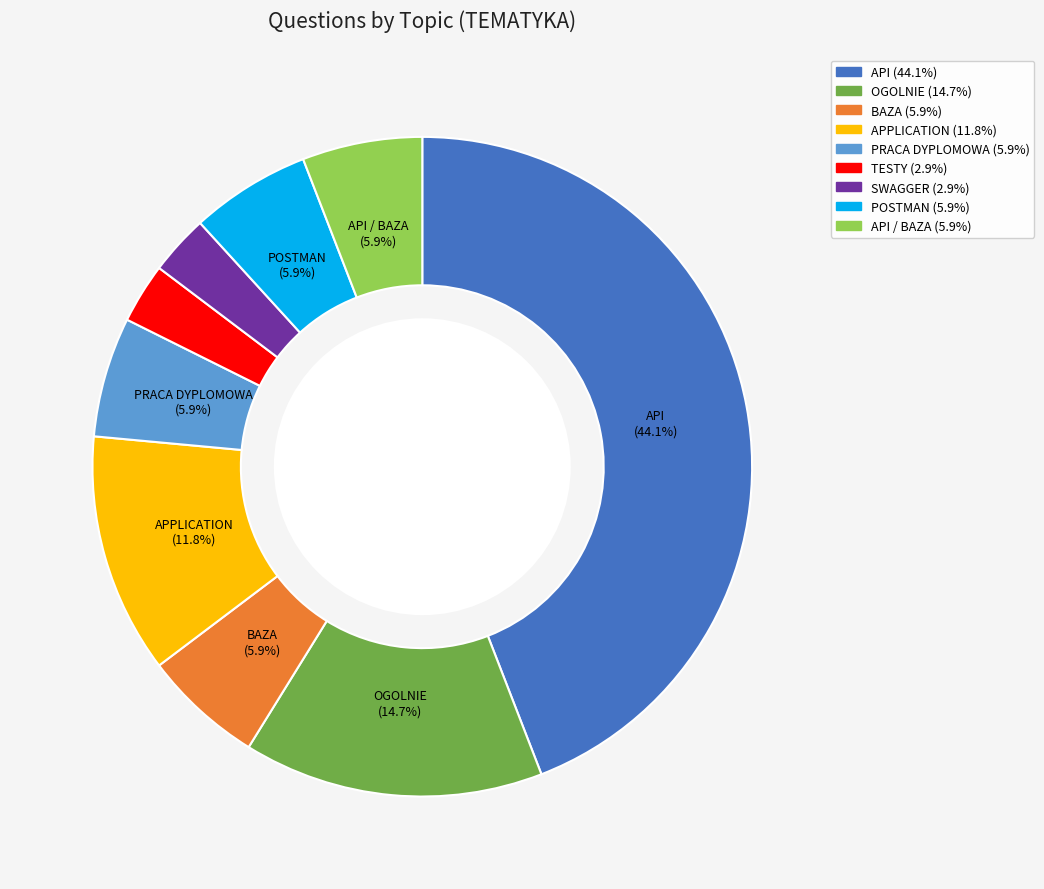

Is there any slice that represents more than half of the pie?

No